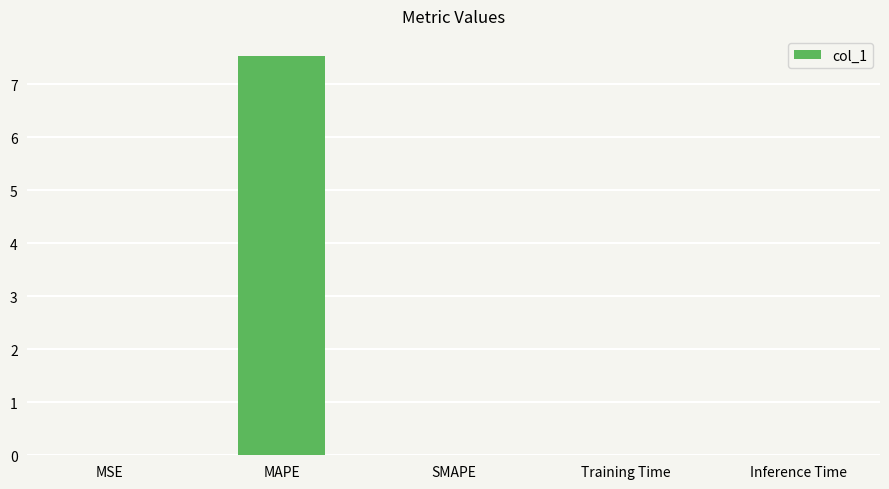

True or false: the data shows 0.0 at MSE.

True